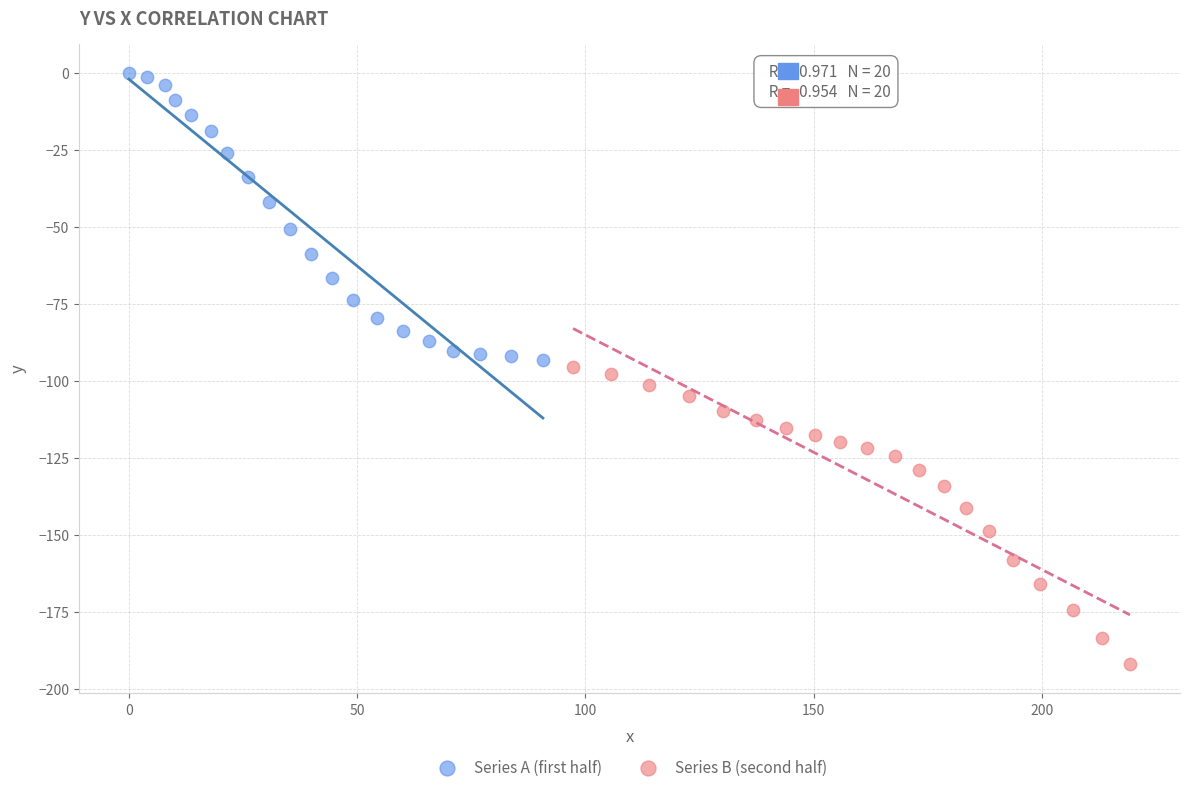

Which series has the largest Y range (max minus min)?

Series B (second half)